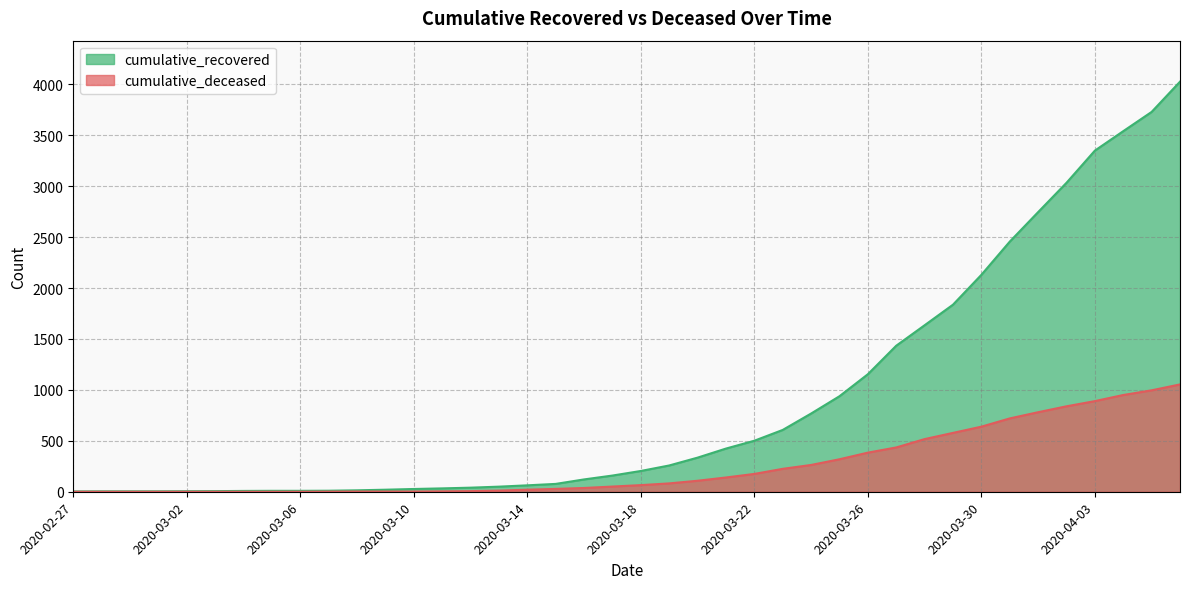

What is the average value of the cumulative_deceased series?

258